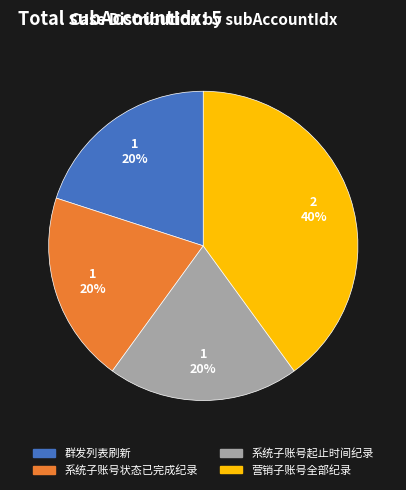

How many slices are in this pie chart?

4